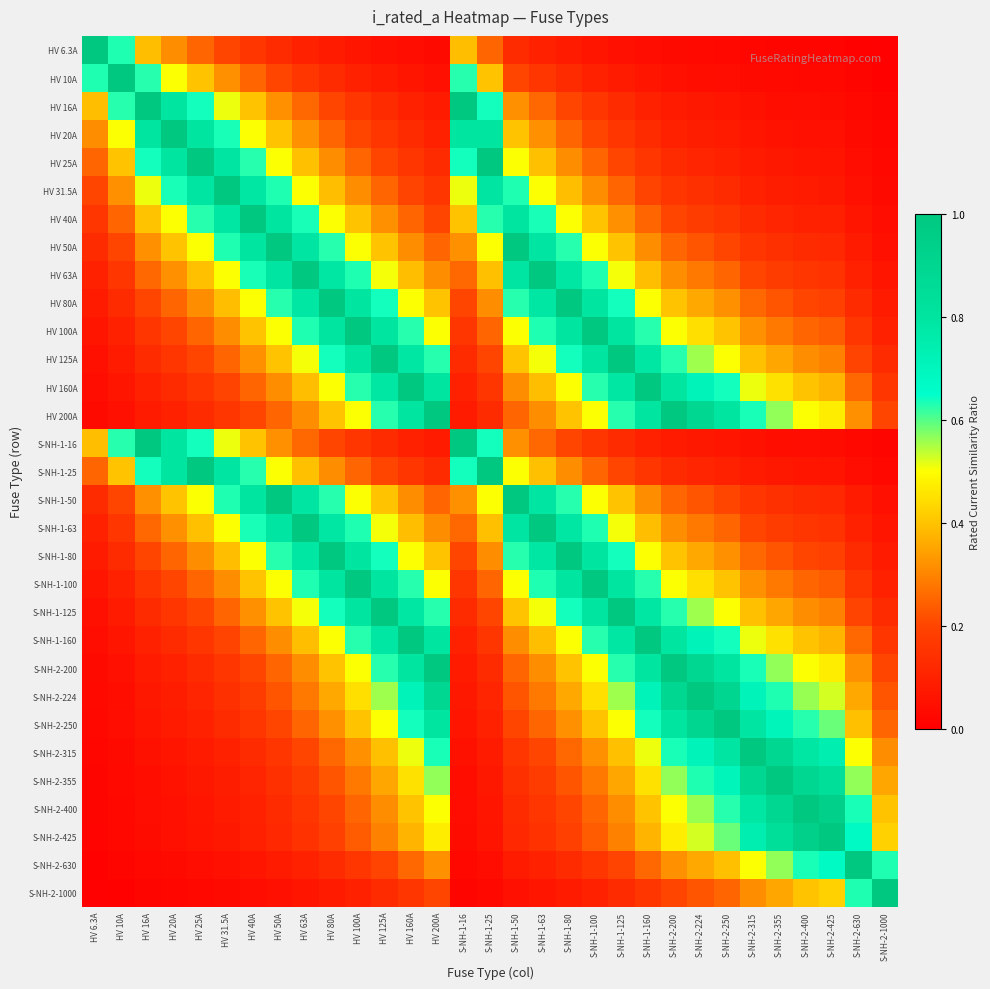

How many distinct data groups are displayed?

31